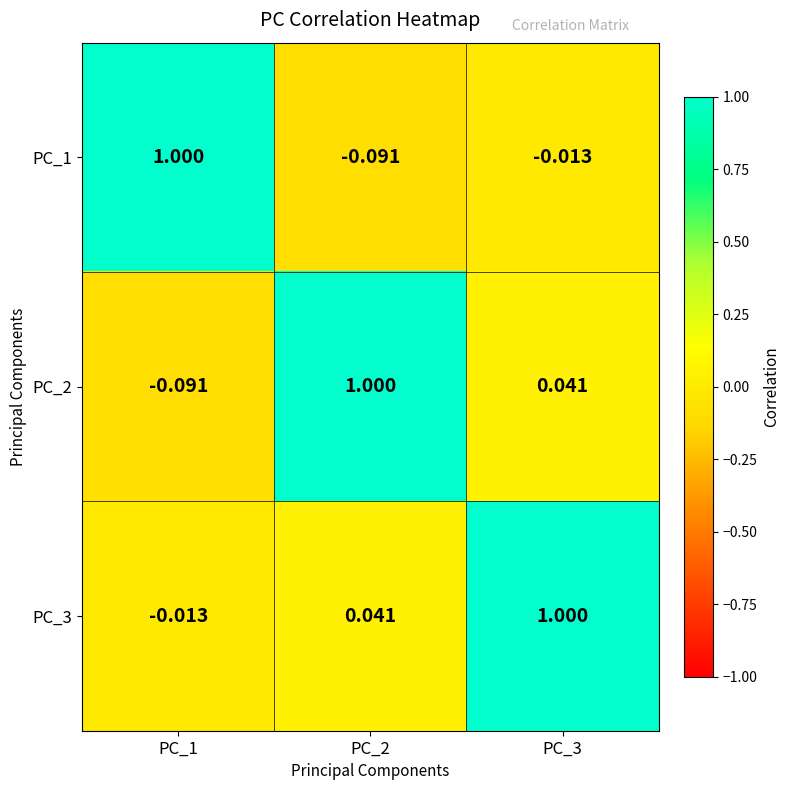

How many data points in PC_2 are above 0?

2